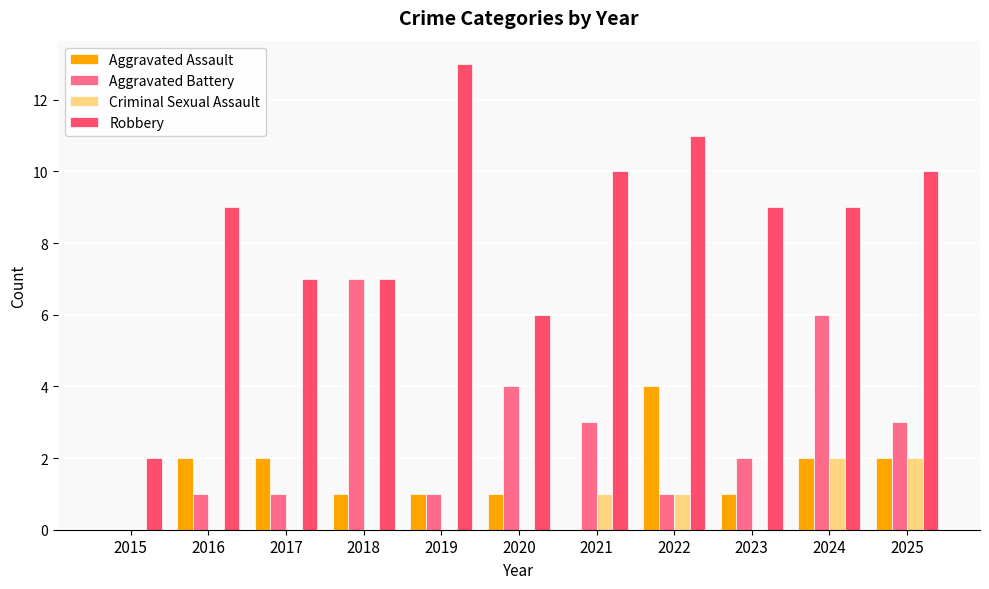

What is the sum of all Robbery values?

93